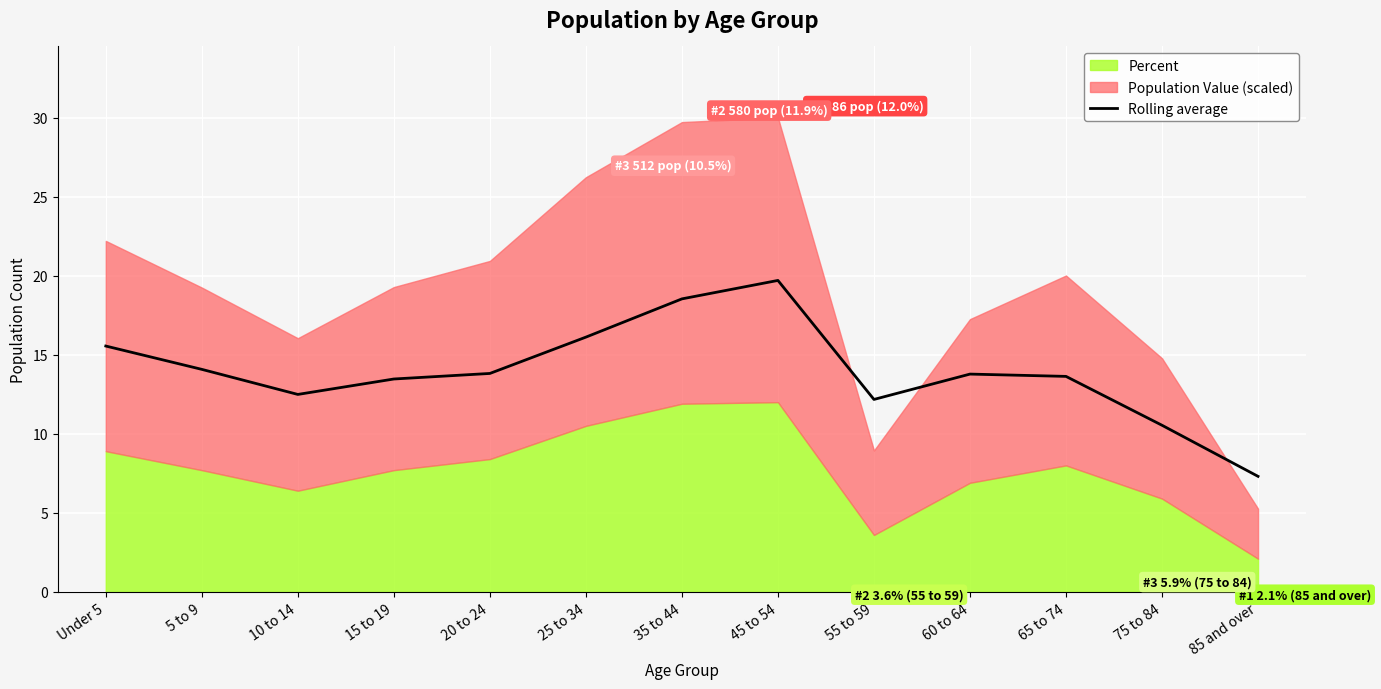

What is the difference between the second highest and minimum values?

11.2